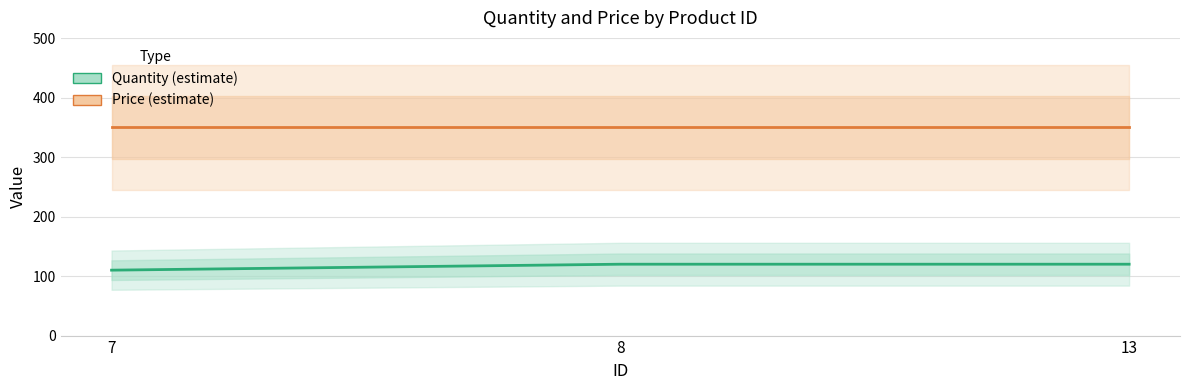

Rank the categories by Price value from highest to lowest.

7, 8, 13